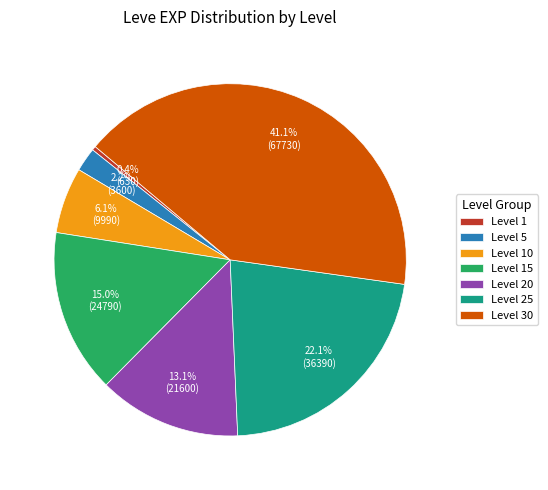

Rank the categories by value from lowest to highest.

Level 1, Level 5, Level 10, Level 20, Level 15, Level 25, Level 30